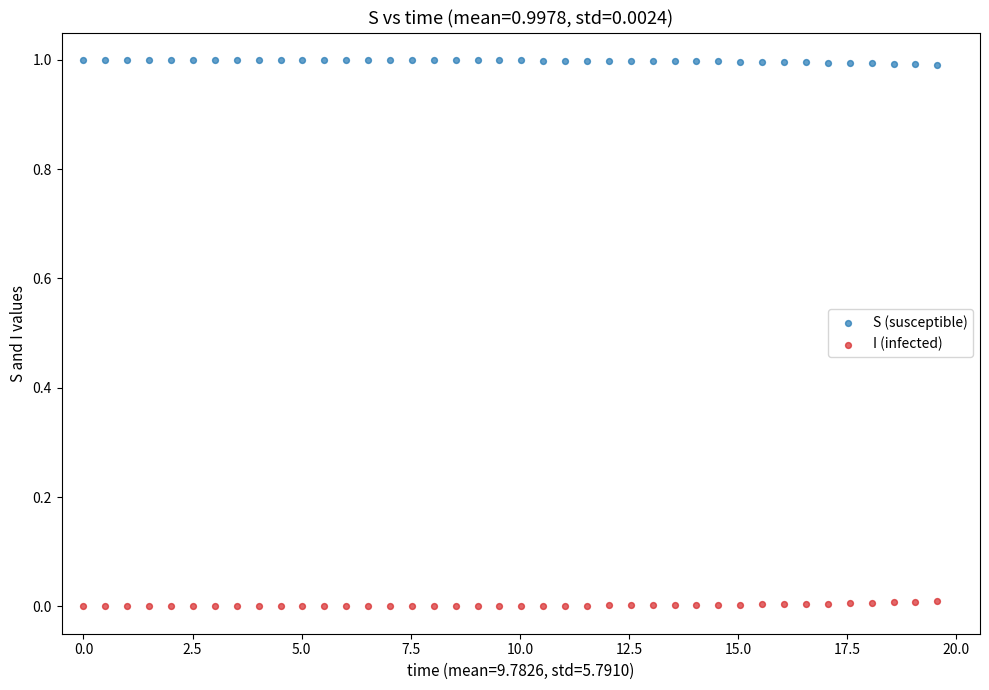

Which series contains the highest Y value?

S (susceptible)